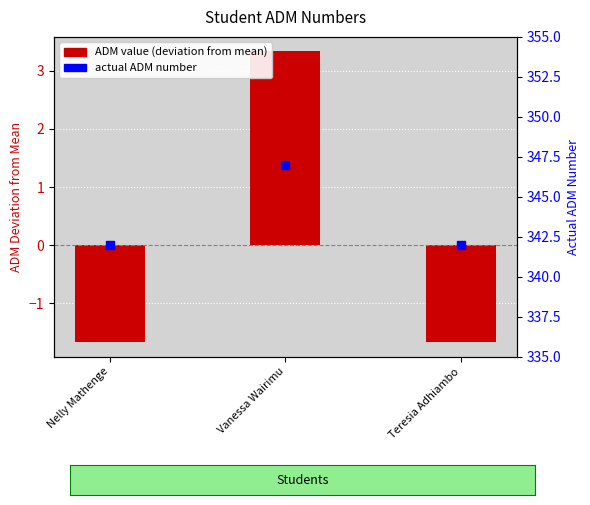

What is the total value across all series at Nelly Mathenge?

340.3